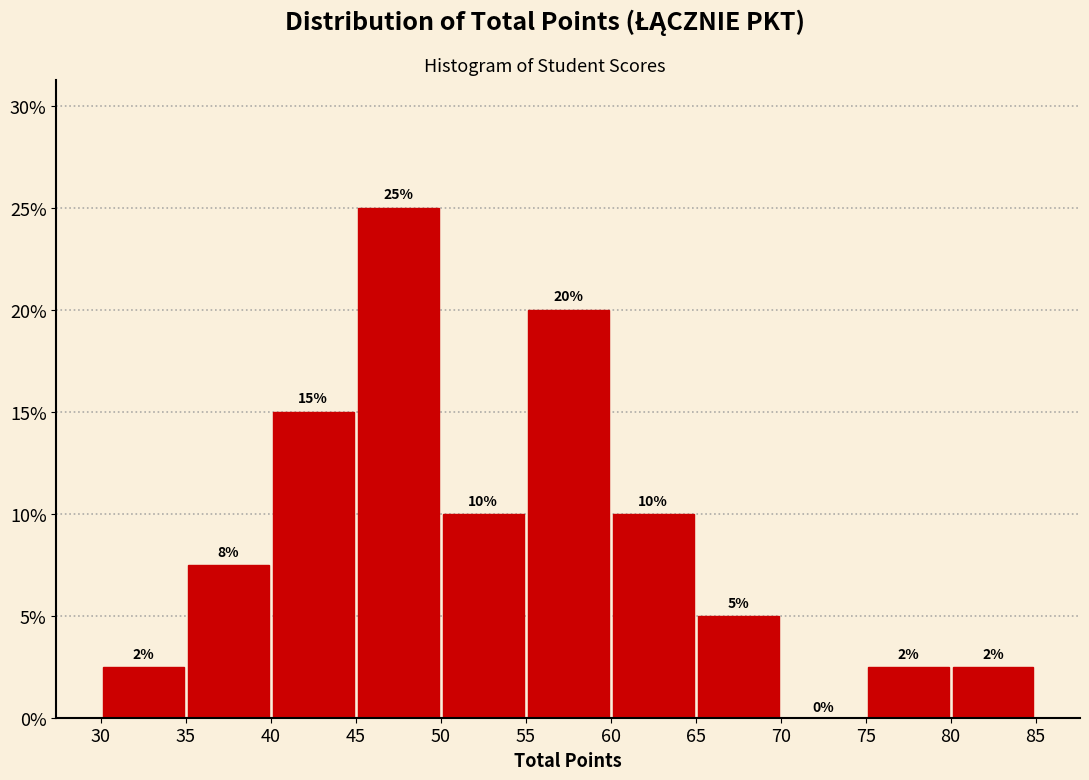

Over which range of the x-axis is the bar tallest?

45 to 50